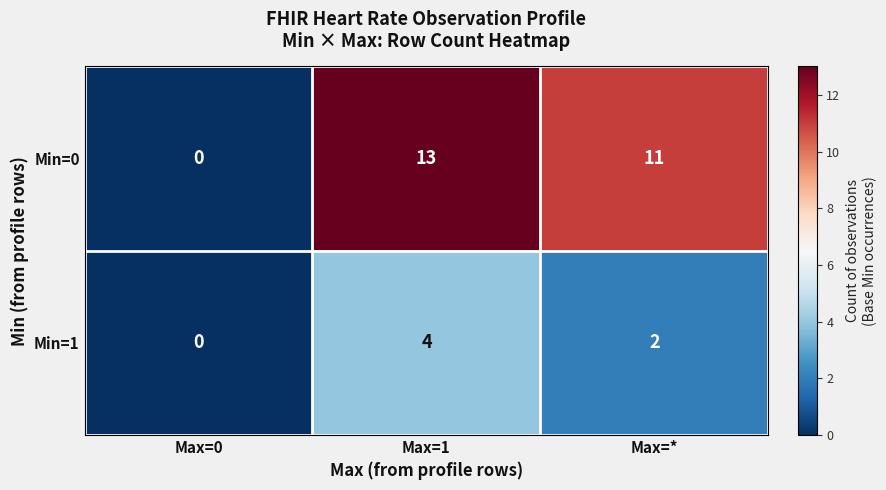

Which series has the largest range (max minus min)?

Min=0